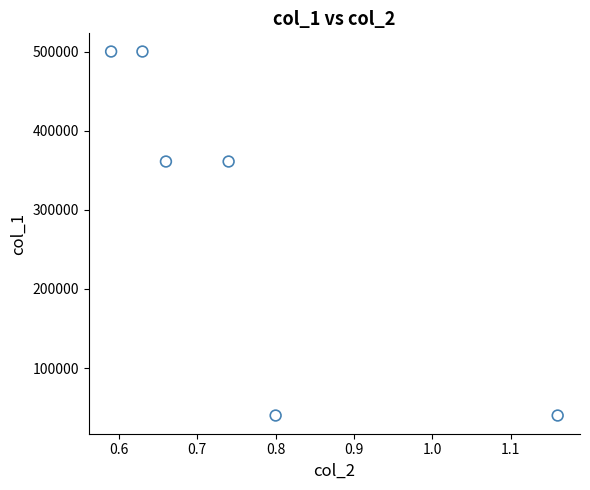

What is the average Y value?

300333